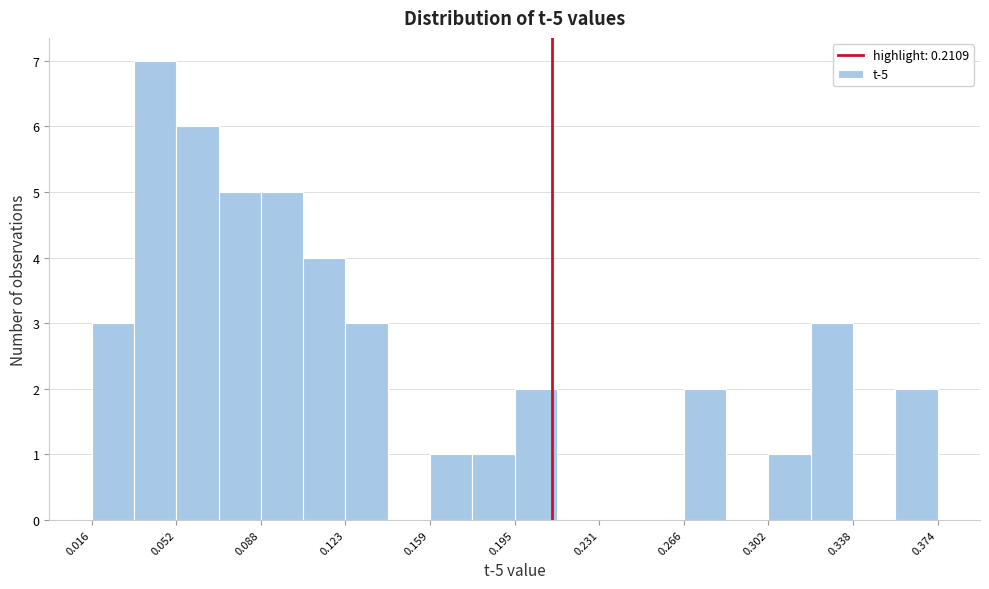

Read against the x-axis, roughly where is the centre of the tallest bar?

0.045